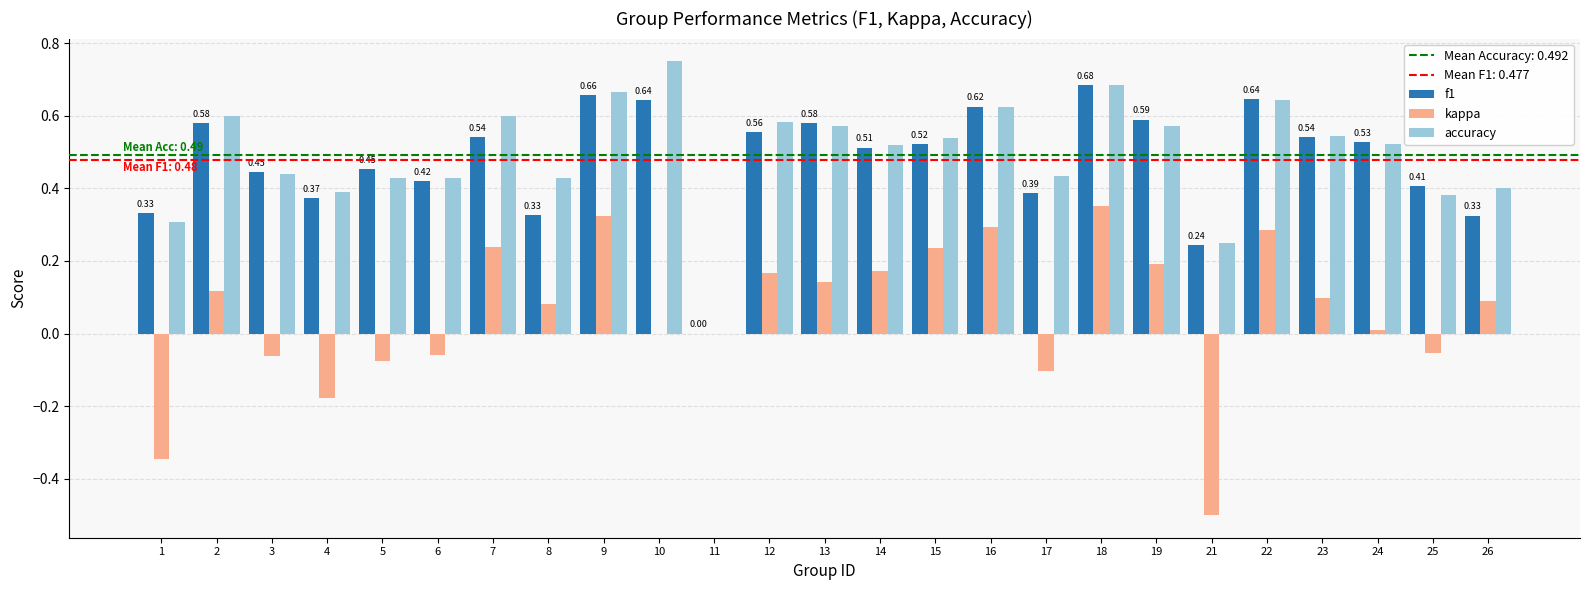

How many f1 values are between 0 and 1?

25